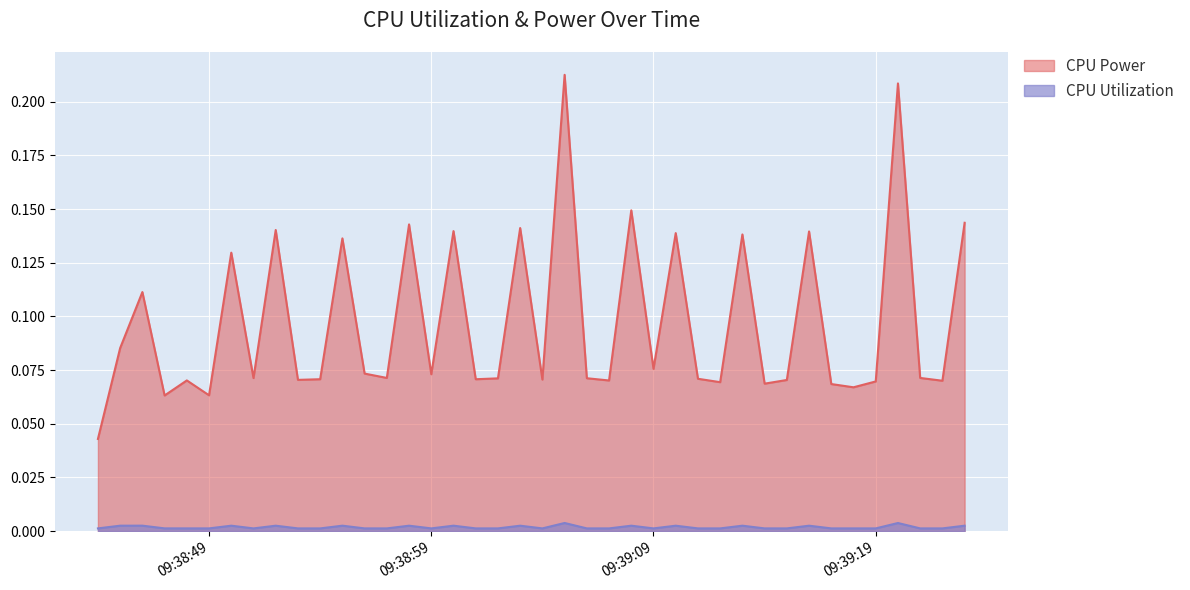

Is the value of CPU Power at 2025-03-26 09:39:04 greater than the value of CPU Utilization at 2025-03-26 09:39:13?

Yes